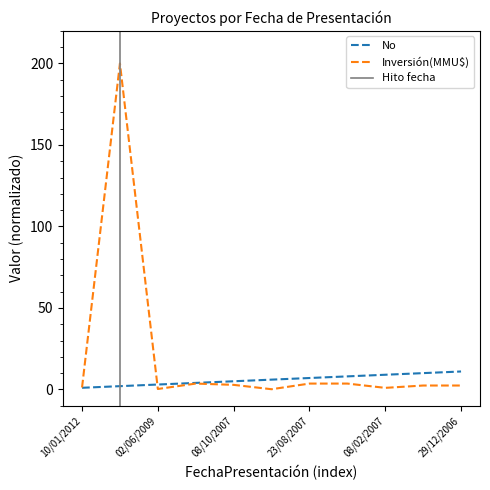

Is it true that Inversión(MMU$) equals 1.2 at 10/01/2012?

True